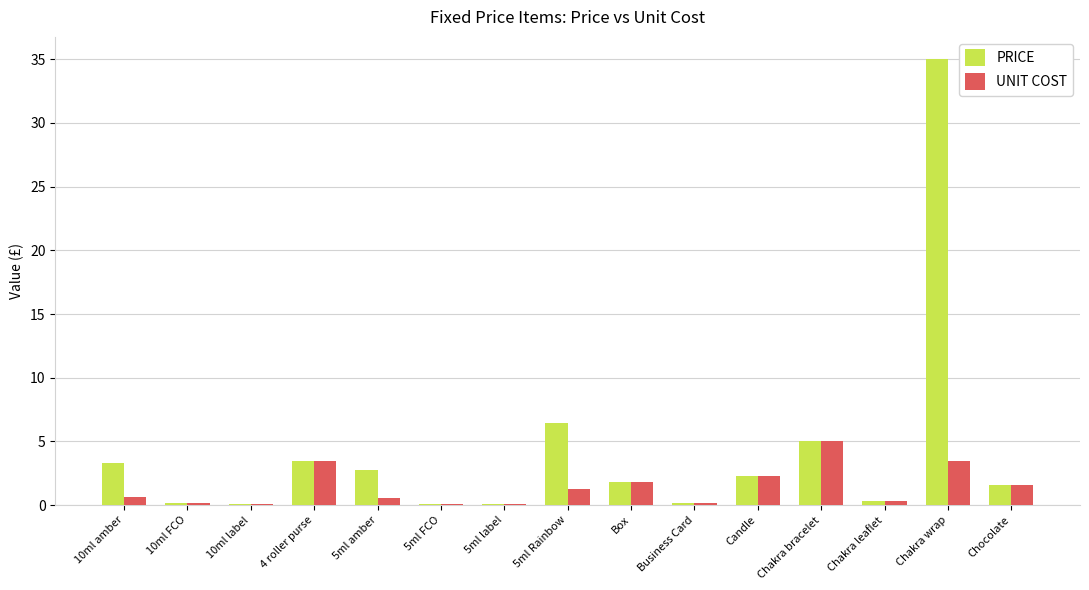

What are all the series names shown in the legend?

PRICE, UNIT COST